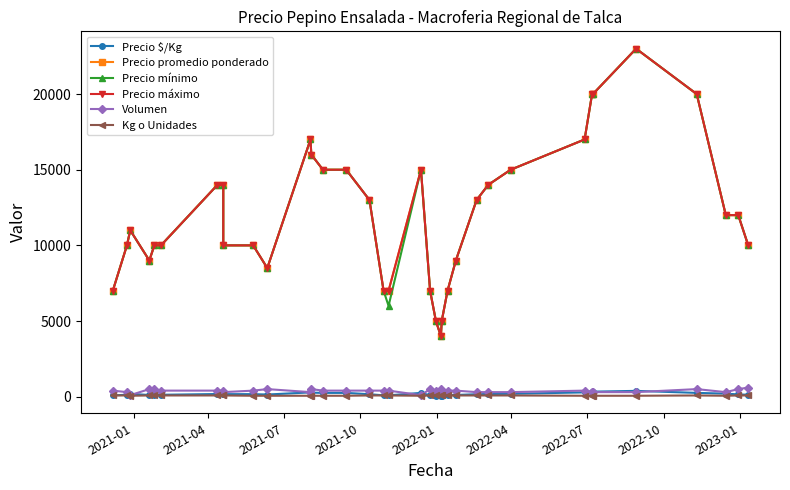

True or false: Precio máximo has more than 2 interior local peaks.

True